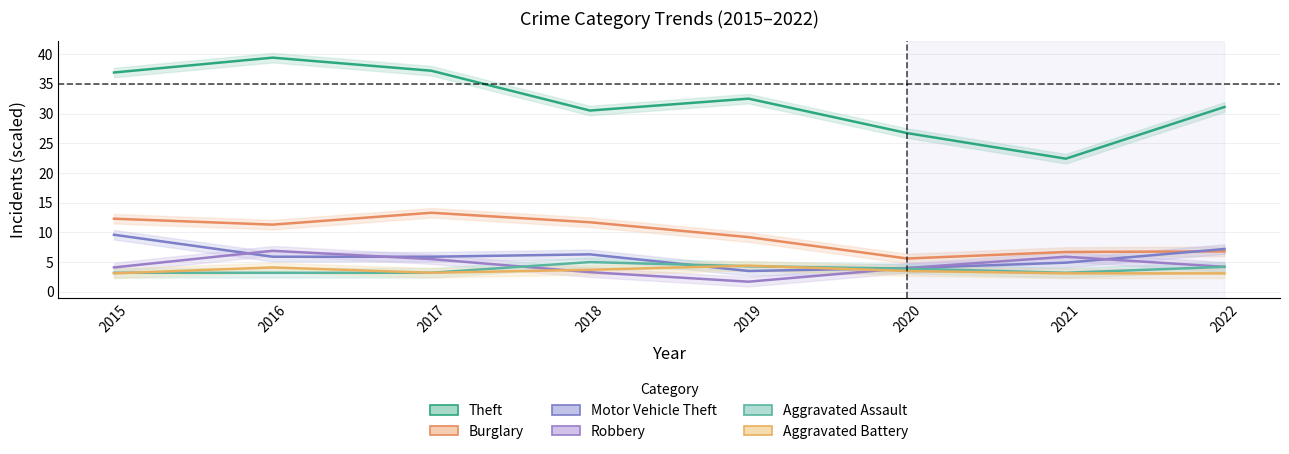

Reading left to right, what are all the values shown in this chart?

Theft: 36.9	39.4	37.2	30.5	32.5	26.7	22.4	31.1
Burglary: 12.3	11.3	13.3	11.7	9.2	5.6	6.7	6.8
Motor Vehicle Theft: 9.6	5.9	5.9	6.3	3.5	4.0	4.9	7.2
Robbery: 4.1	6.9	5.5	3.3	1.7	4.0	5.9	4.2
Aggravated Assault: 3.2	3.2	3.2	5.0	4.3	3.9	3.2	4.2
Aggravated Battery: 3.1	4.1	3.2	3.7	4.4	3.5	3.1	3.1